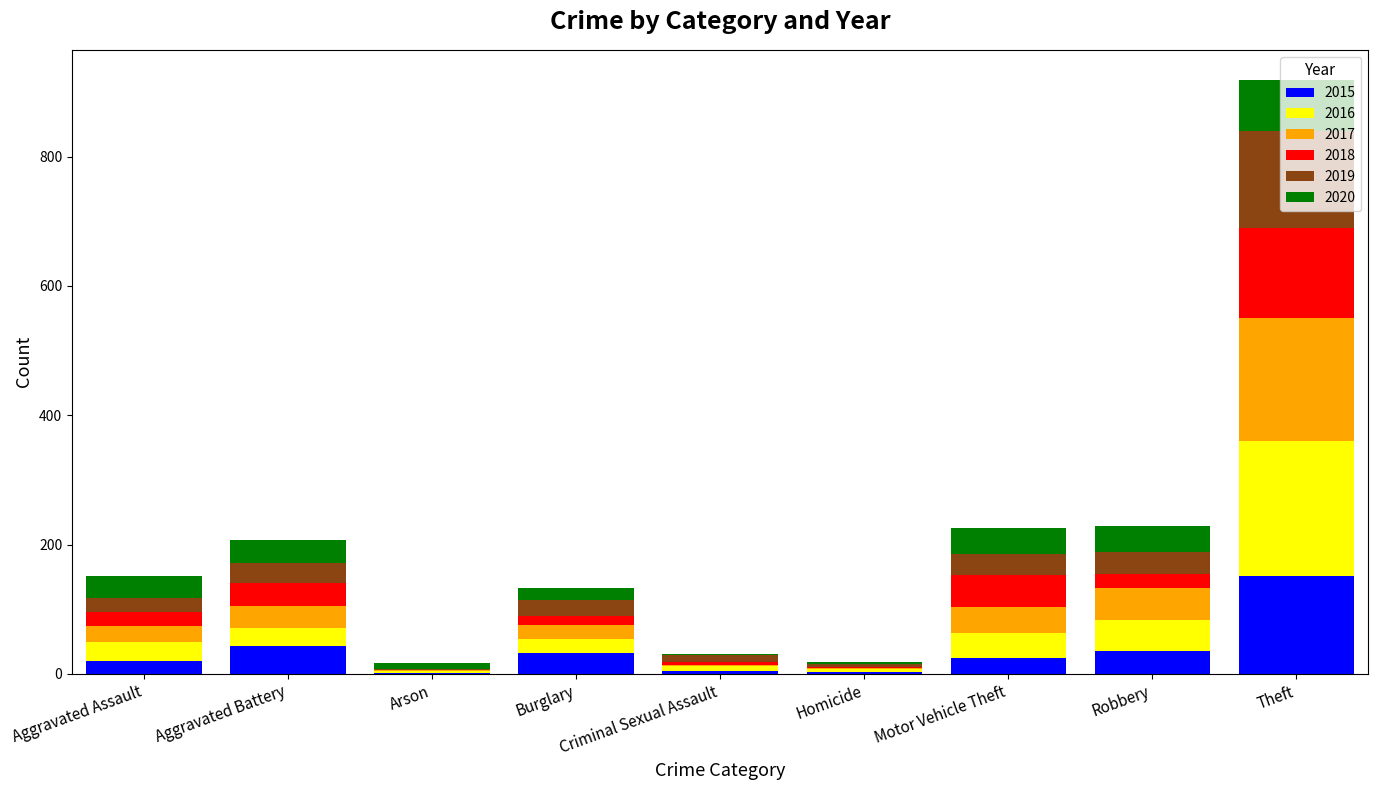

What is the total value across all series at Motor Vehicle Theft?

226